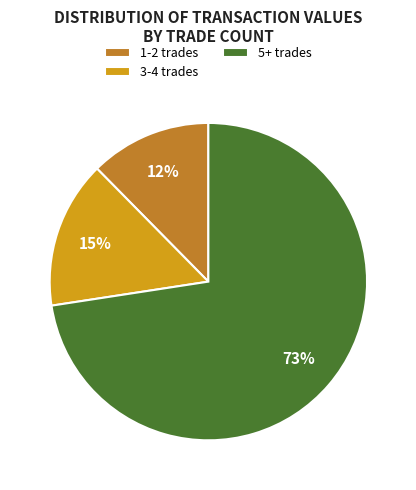

To the nearest percent, what portion does 1-2 trades represent?

12%